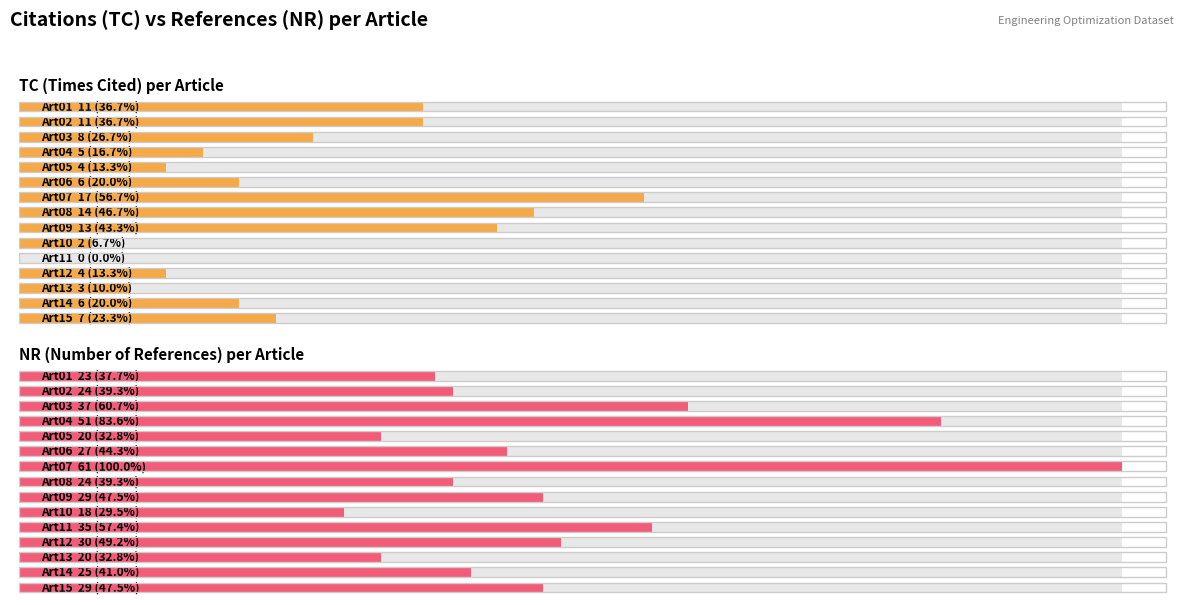

Which series changed the most between 0 and 30?

NR (Number of References) per Article